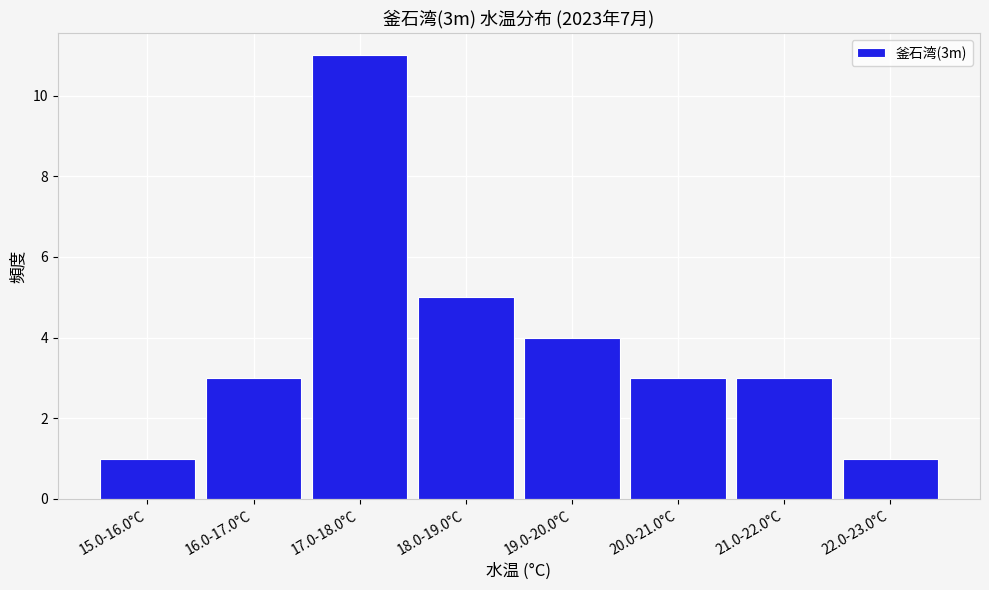

Reading right to left, transcribe all the data shown in this chart.

1	3	3	4	5	11	3	1